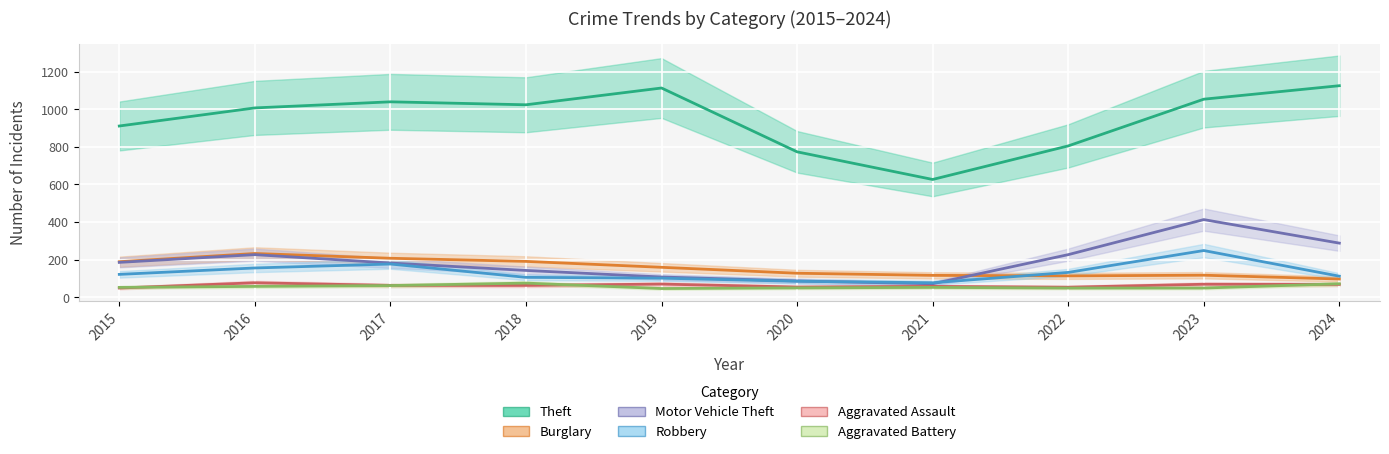

What is the difference between the Aggravated Battery values at 2023 and 2019?

2.6